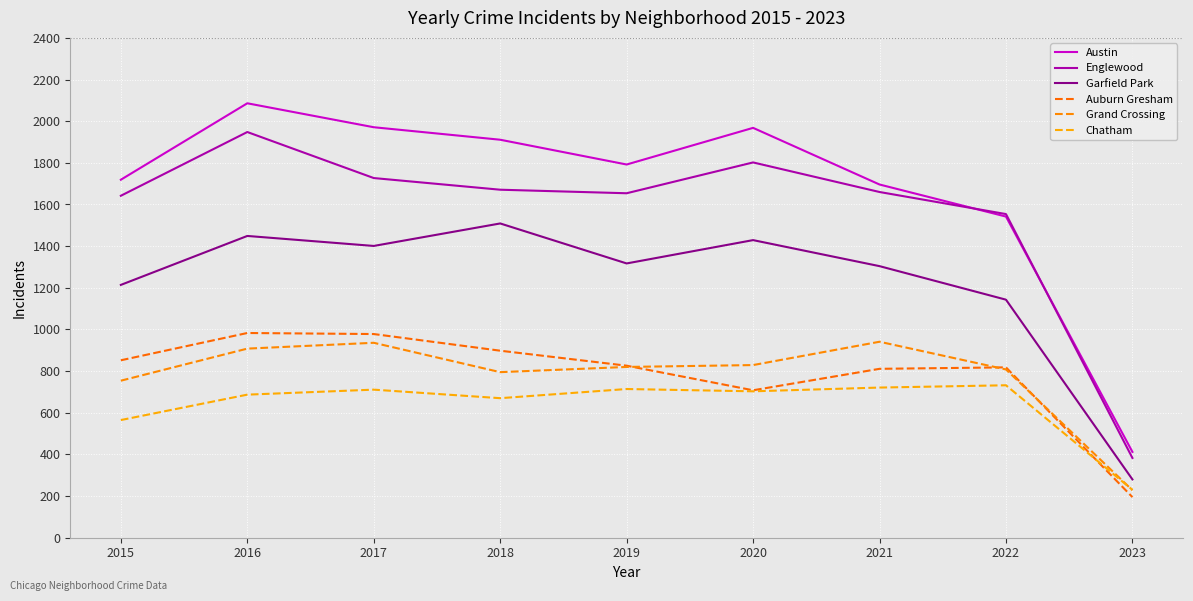

True or false: Chatham has a value of 1074 at 2021.

False